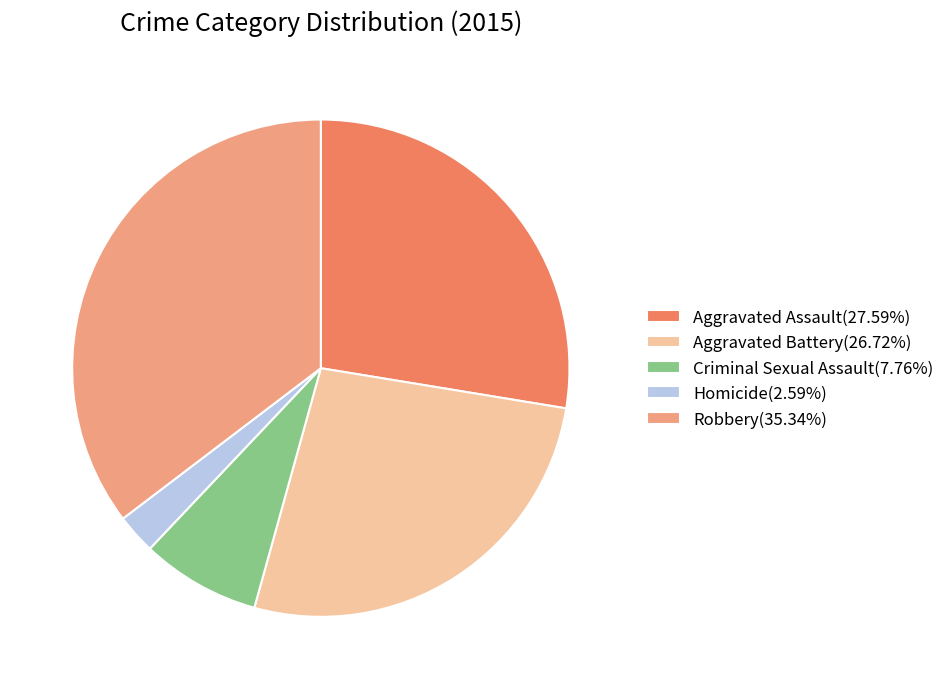

Rank the categories by value from lowest to highest.

Homicide, Criminal Sexual Assault, Aggravated Battery, Aggravated Assault, Robbery